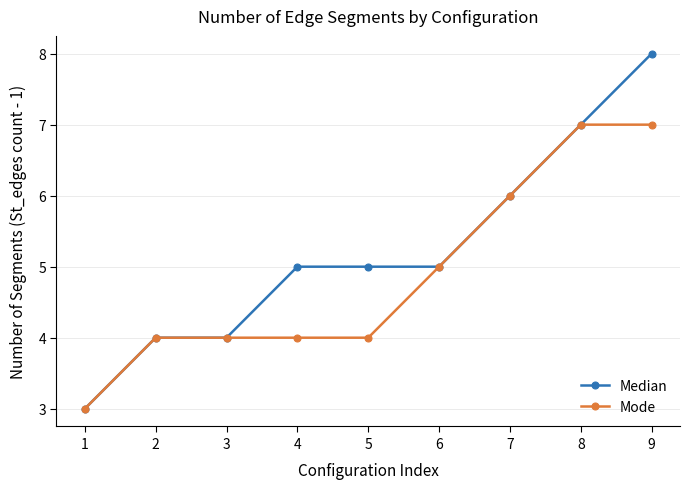

Which category has the lowest value in the Mode series?

1